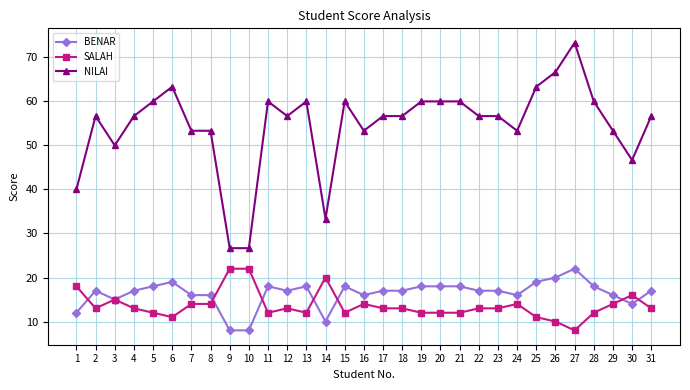

True or false: BENAR has more than 0 interior local peaks.

True